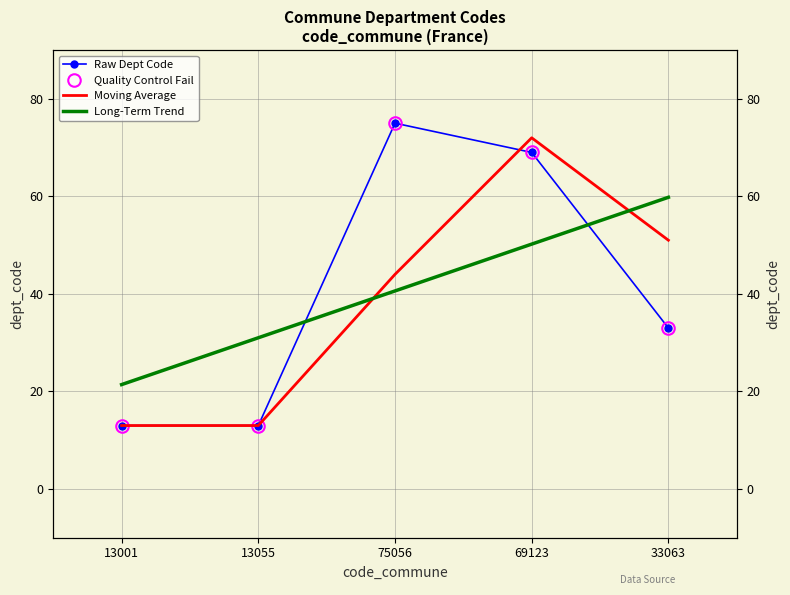

What position from the right is 69123?

2